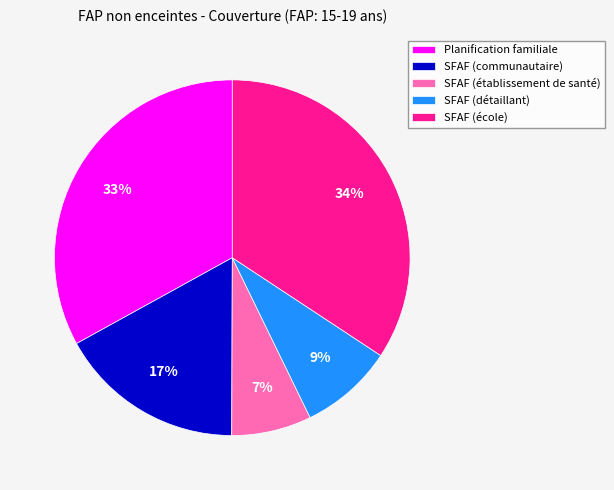

Is SFAF (communautaire) the majority of the pie?

No